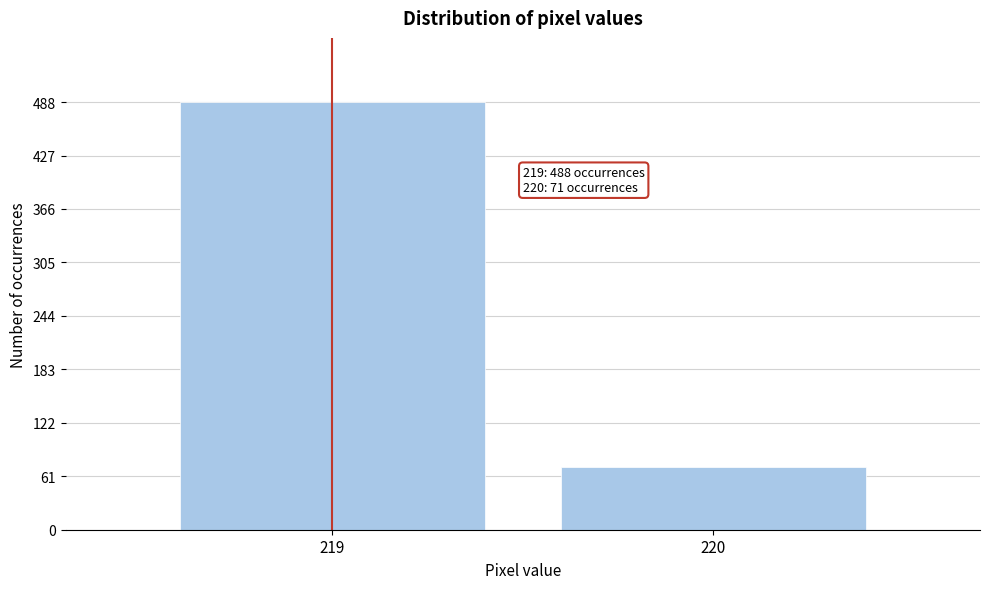

Reading left to right, list all the values displayed in this chart.

488	71